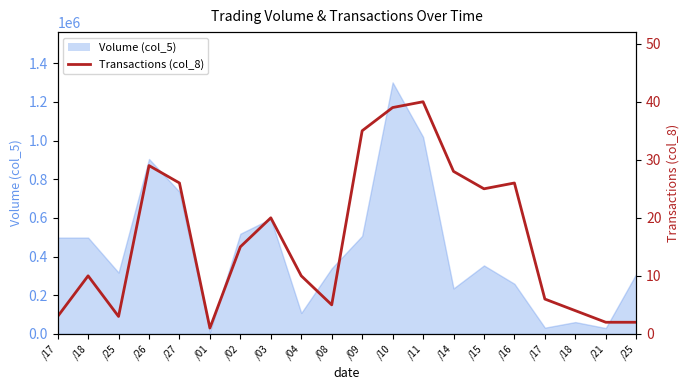

The value at /03 is 12. True or false?

False